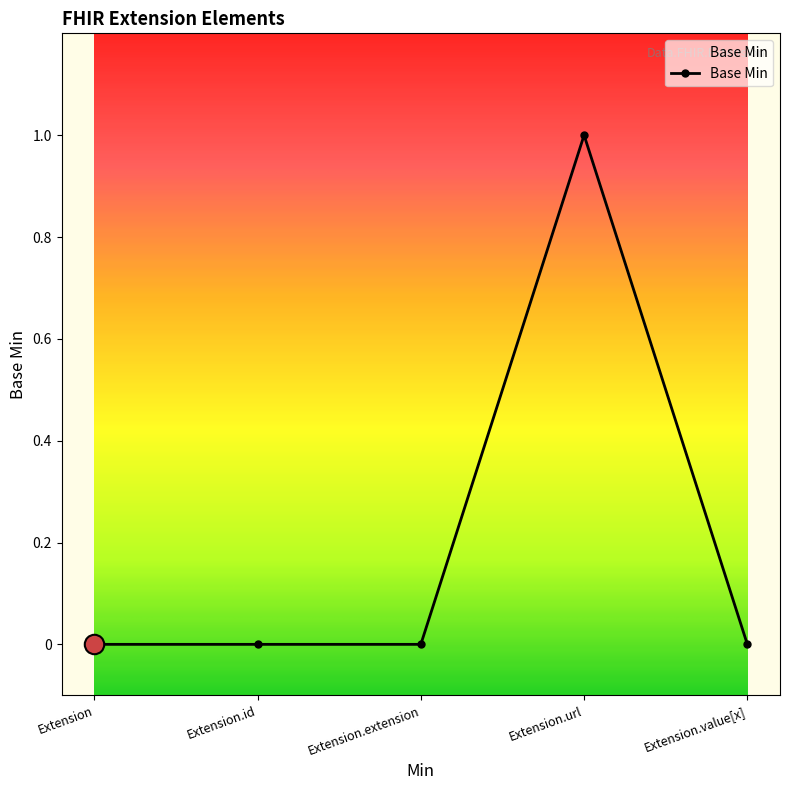

Is it true that the value at Extension is 0?

True